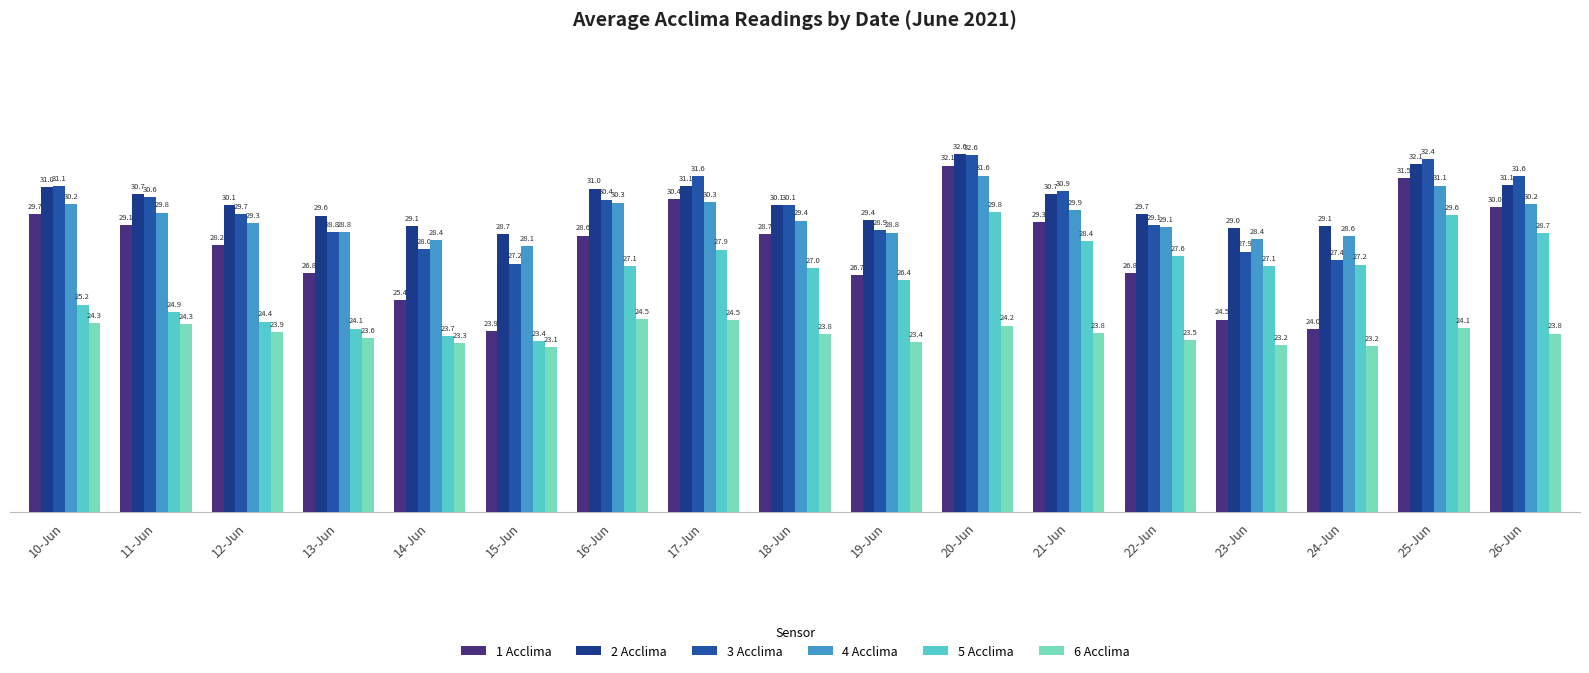

What is the difference between the highest and lowest values at 19-Jun?

6.0